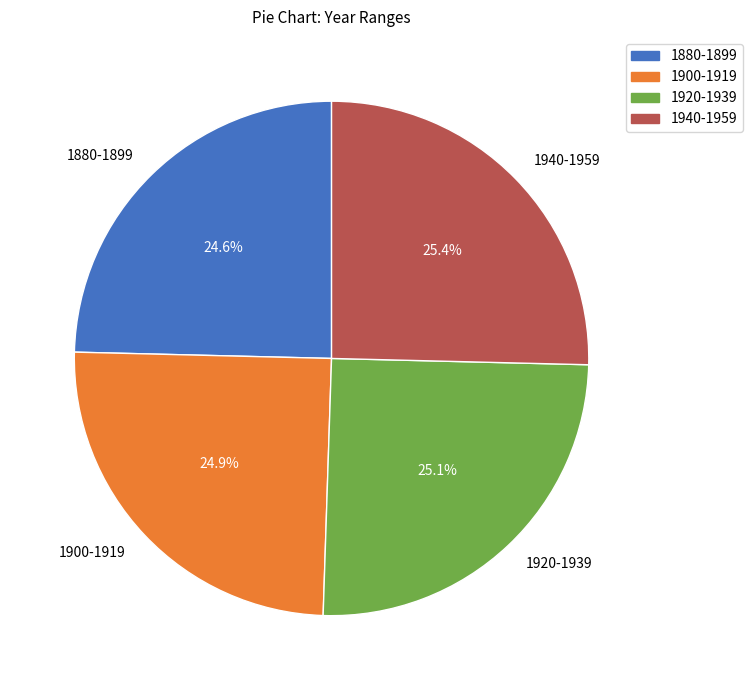

To the nearest percent, what portion does 1940-1959 represent?

25%